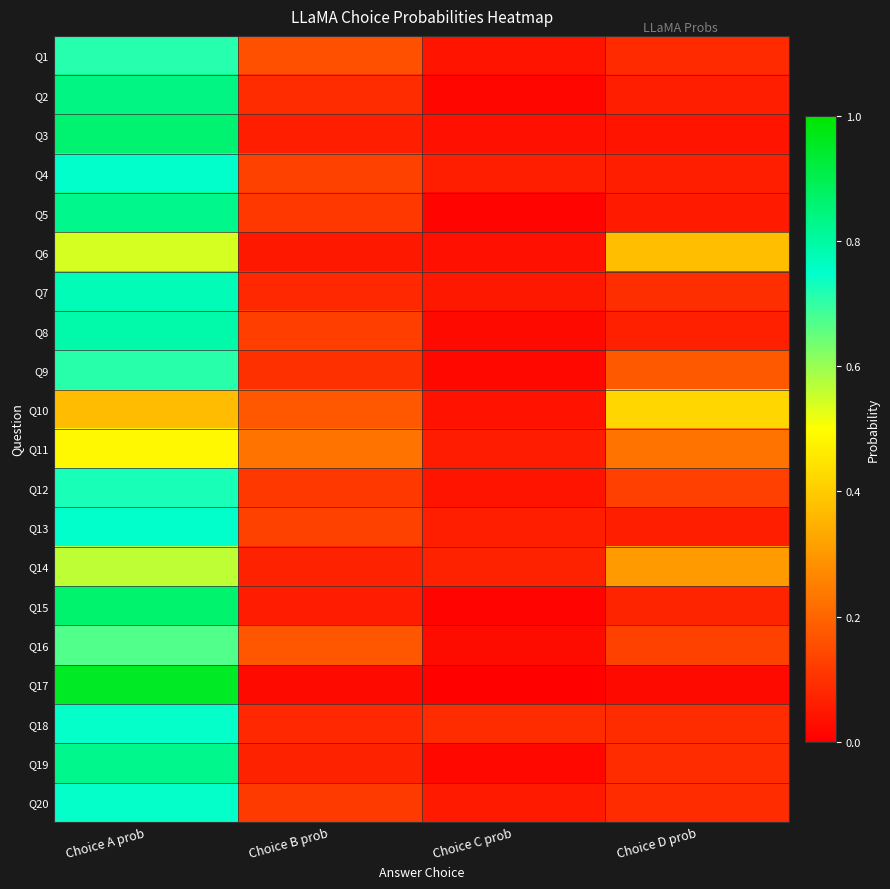

List the series in order of their peak value, lowest first.

Q10, Q11, Q6, Q14, Q16, Q9, Q1, Q12, Q20, Q18, Q4, Q13, Q7, Q8, Q19, Q5, Q2, Q3, Q15, Q17